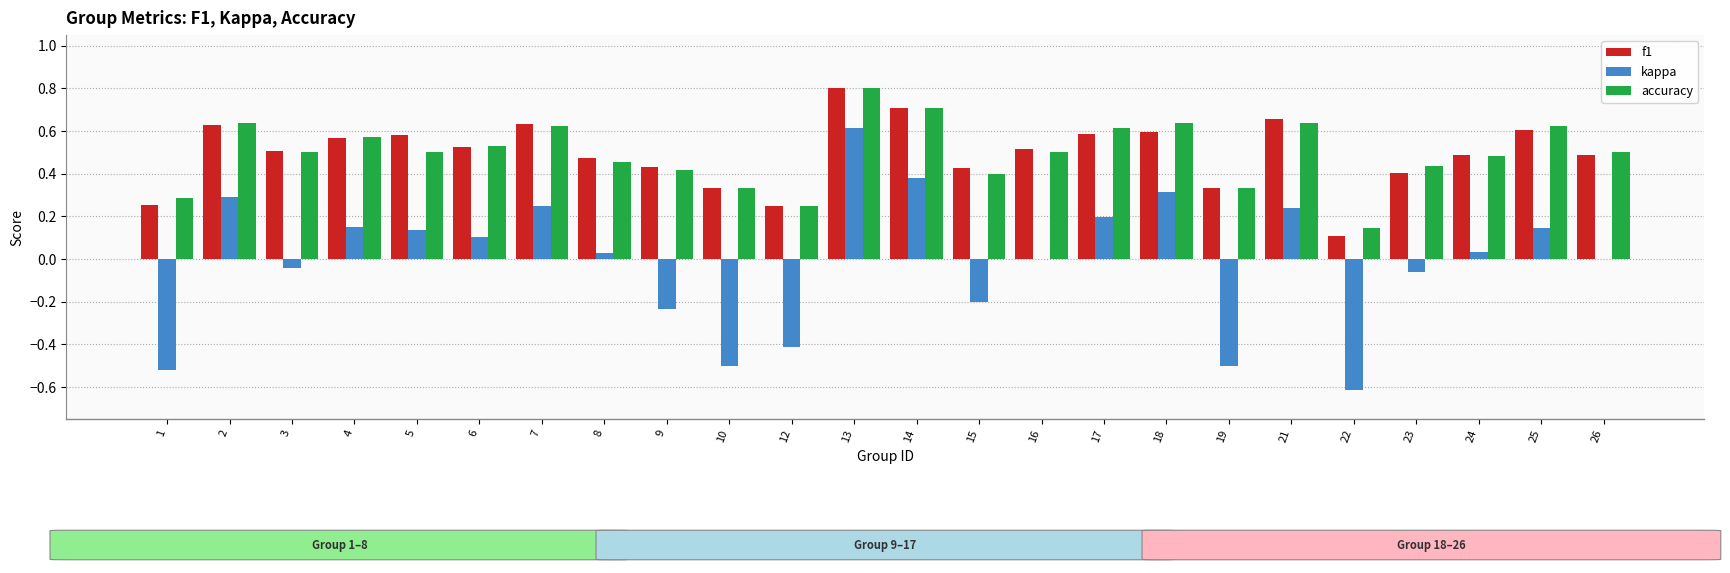

What is the maximum value shown in the chart?

0.8